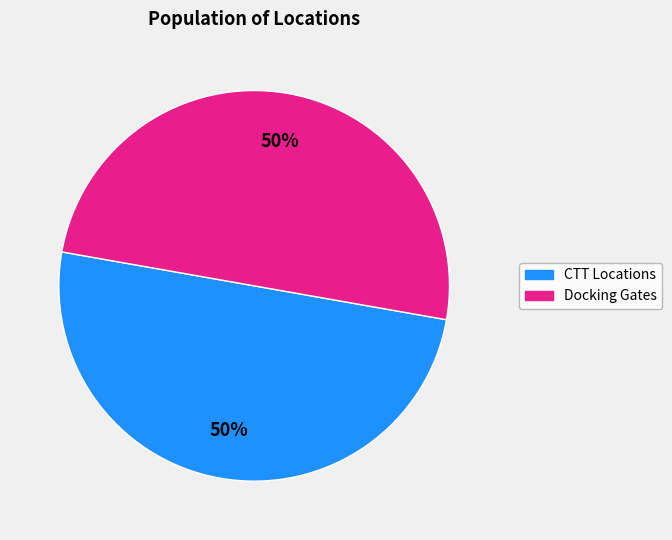

How many slices are in this pie chart?

2